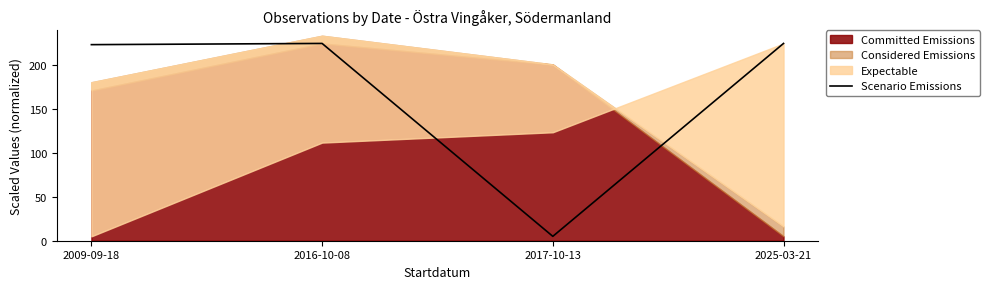

What is the ratio of the value at 2025-03-21 to the value at 2009-09-18?

1.0